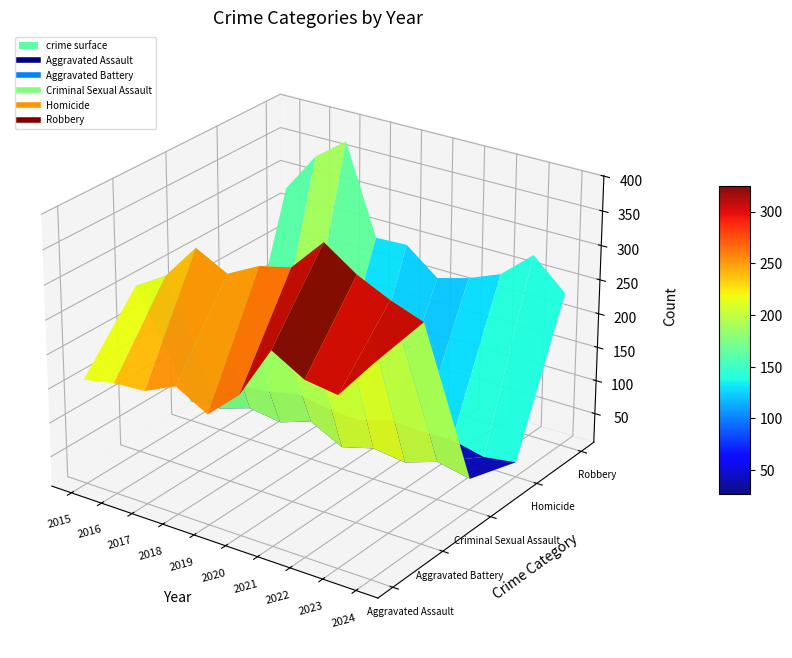

The value of Aggravated Assault at 2015 is 35. True or false?

False